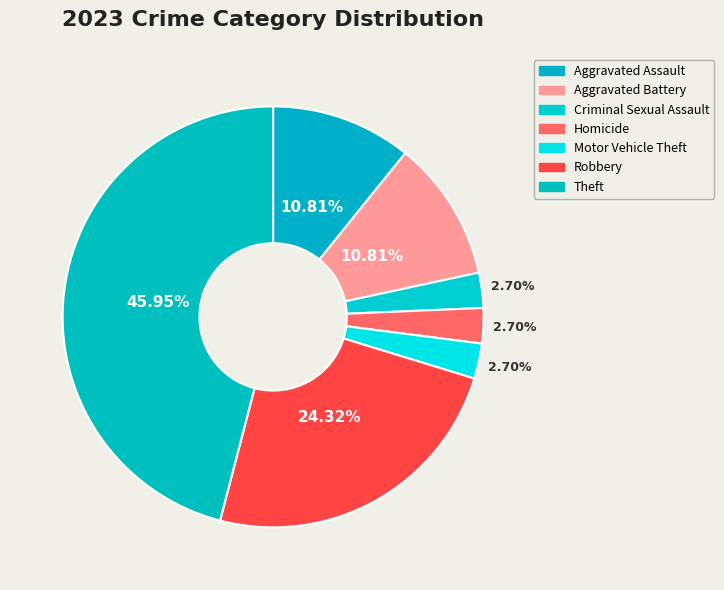

Which slice is the largest?

Theft